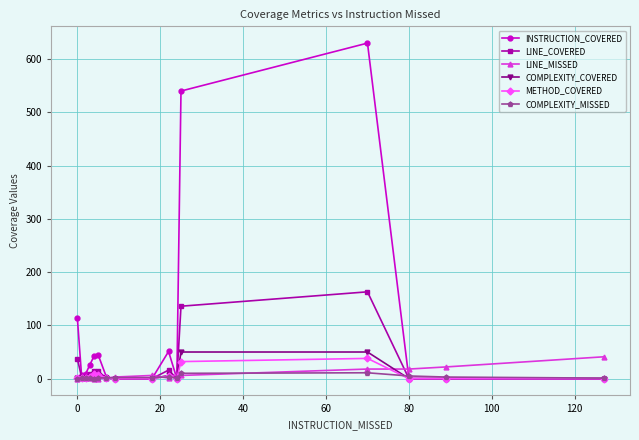

True or false: METHOD_COVERED has more than 0 points higher than both neighbors.

True